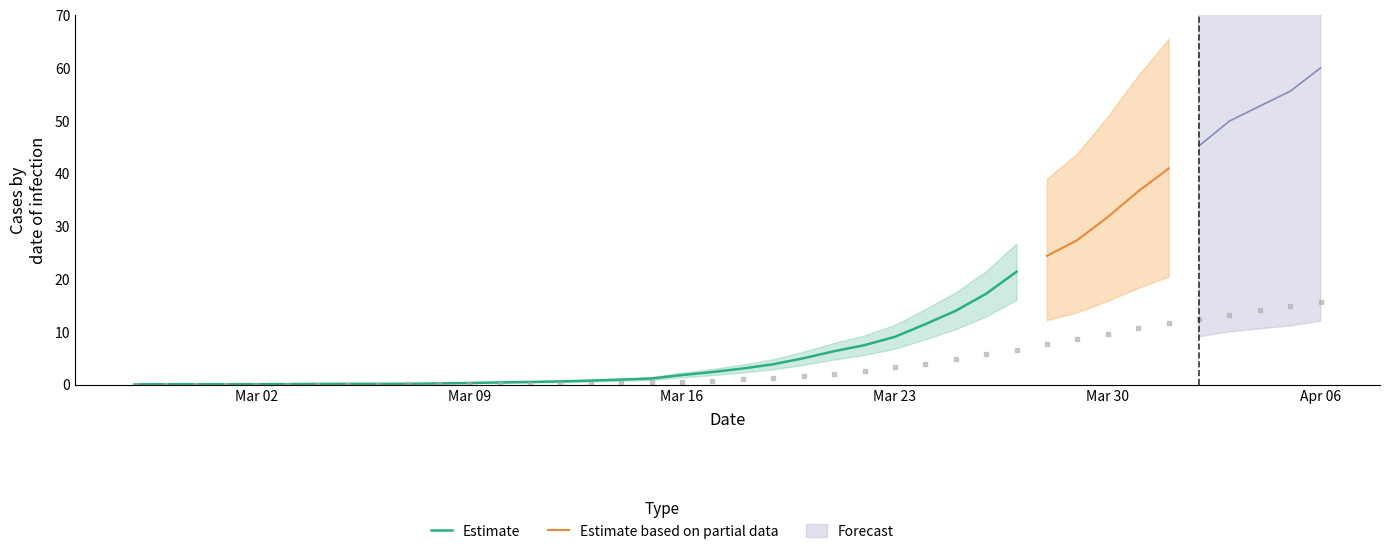

Is it true that Estimate equals 1.8 at Mar 16?

True